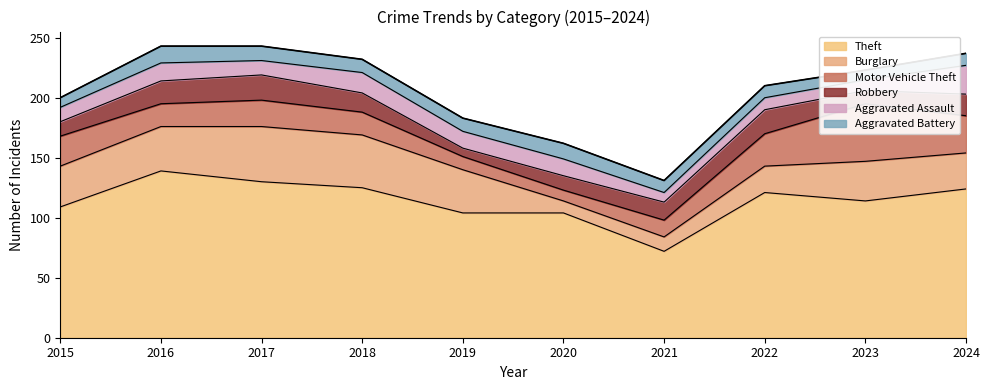

What is the total value across all series at 2016?

243